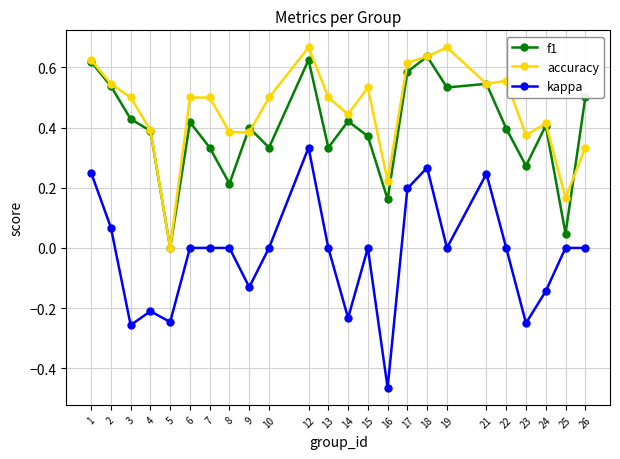

Does the chart display data point markers on the line(s)?

Yes